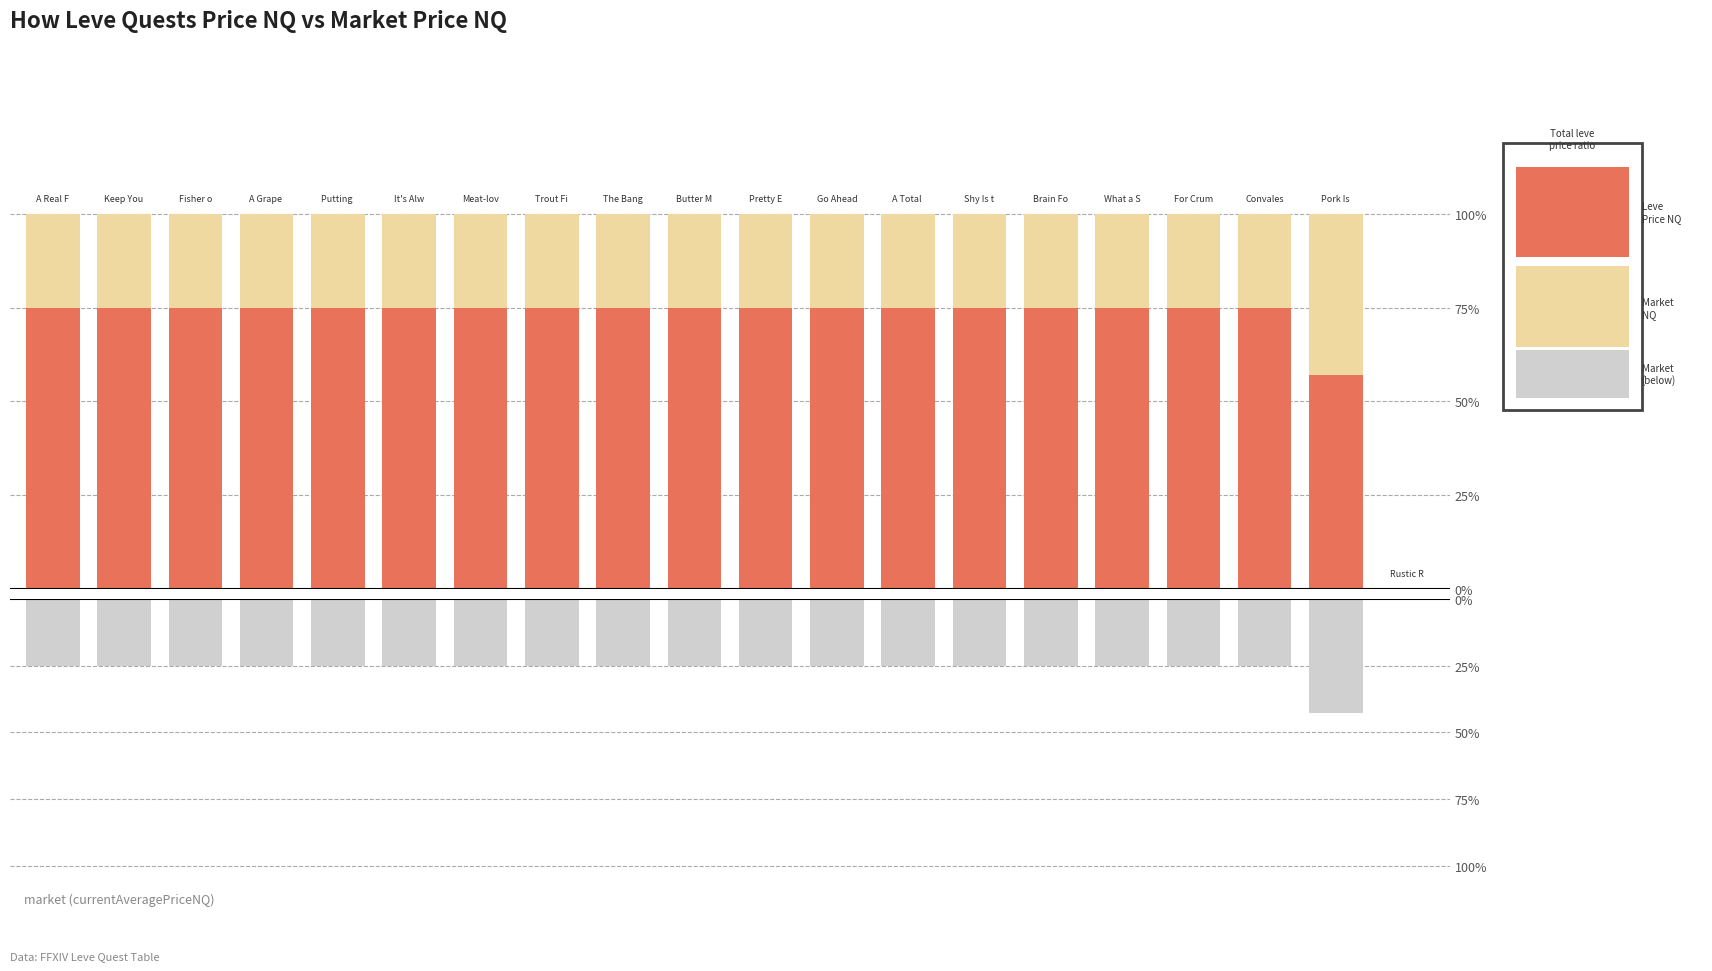

What is the average value of the currentAveragePriceNQ (below) series?

-0.2